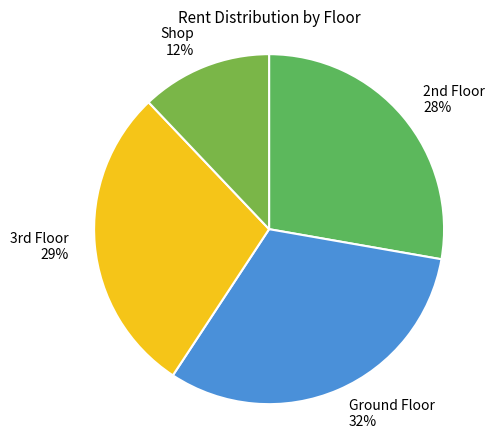

Count the number of slices in the pie.

4